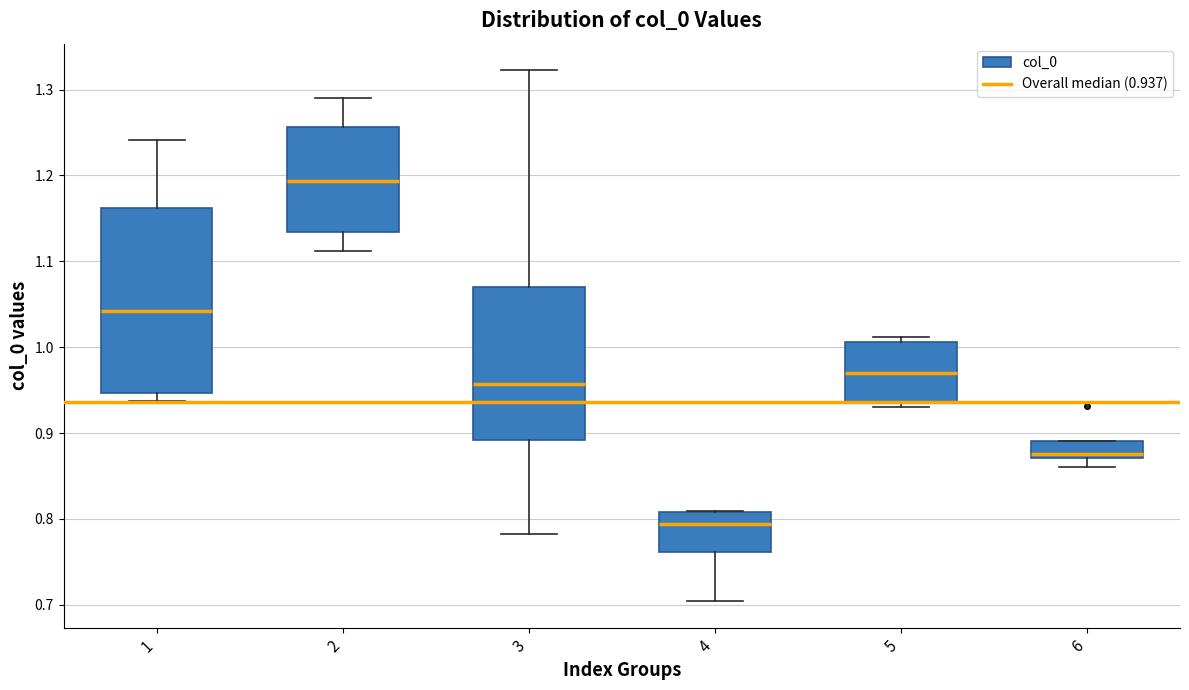

Reading left to right, transcribe this box plot: for each box, give where its median line is, the range the box spans, and where its two whiskers end, as read against the y-axis. The values are not printed on the chart, so give them approximately, as read against the axis.

1: median 1.04, box 0.95 to 1.16, whiskers 0.94 to 1.24
2: median 1.19, box 1.13 to 1.26, whiskers 1.11 to 1.29
3: median 0.96, box 0.89 to 1.07, whiskers 0.78 to 1.32
4: median 0.79, box 0.76 to 0.81, whiskers 0.70 to 0.81
5: median 0.97, box 0.93 to 1.01, whiskers 0.93 (just below the box's lower edge) to 1.01 (just above the box's upper edge)
6: median 0.88, box 0.87 to 0.89, whiskers 0.86 to 0.89